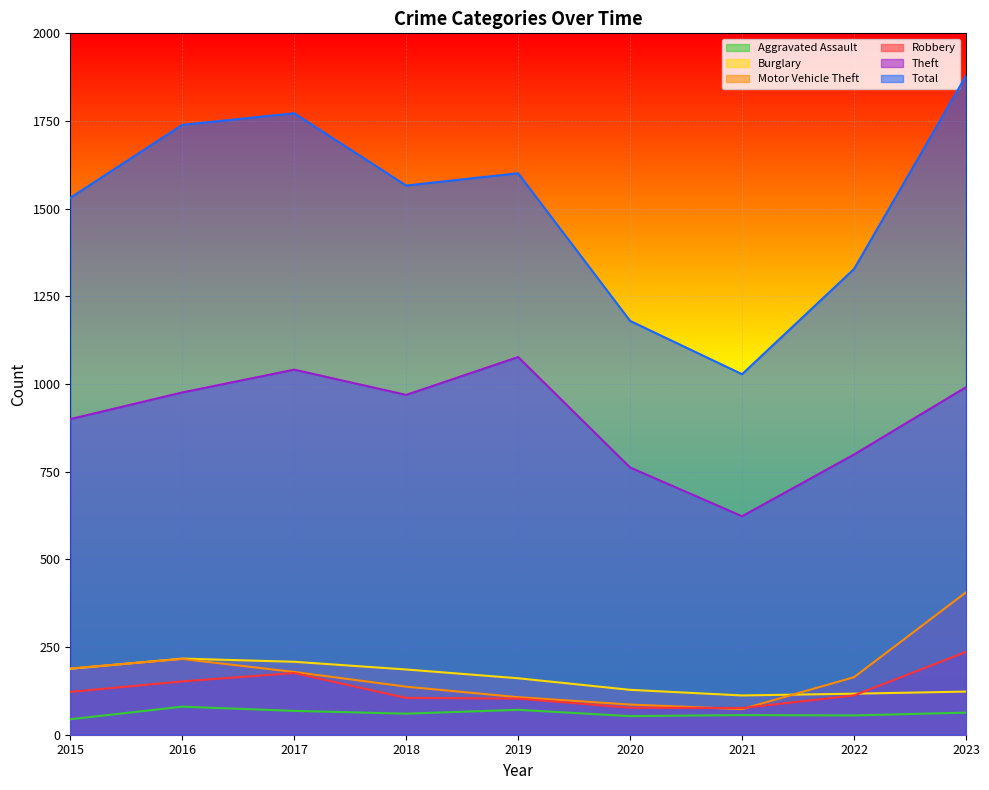

What are all the series names shown in the legend?

Aggravated Assault, Burglary, Motor Vehicle Theft, Robbery, Theft, Total